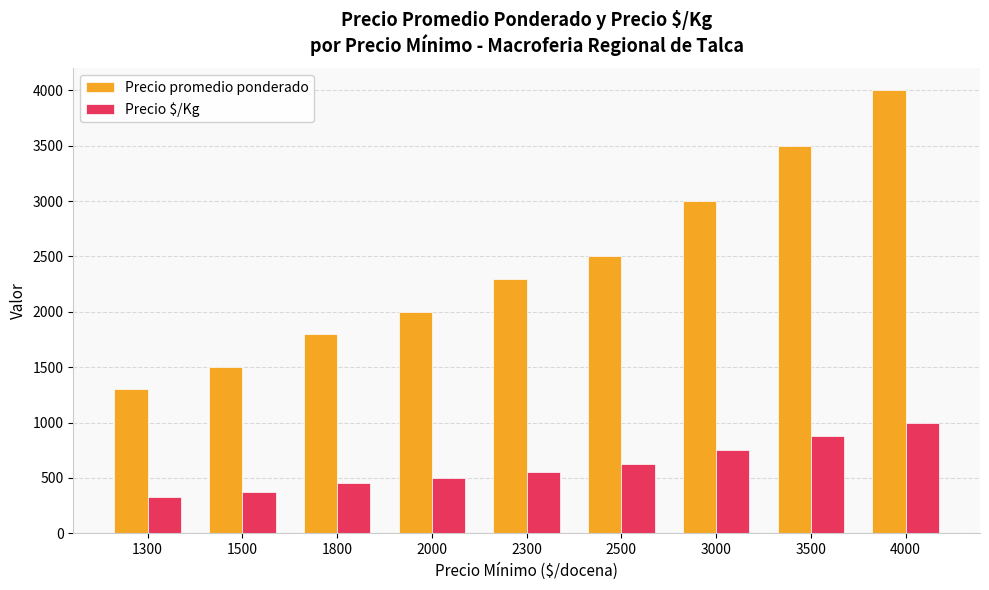

At which label is Precio promedio ponderado closest to 2650?

2500